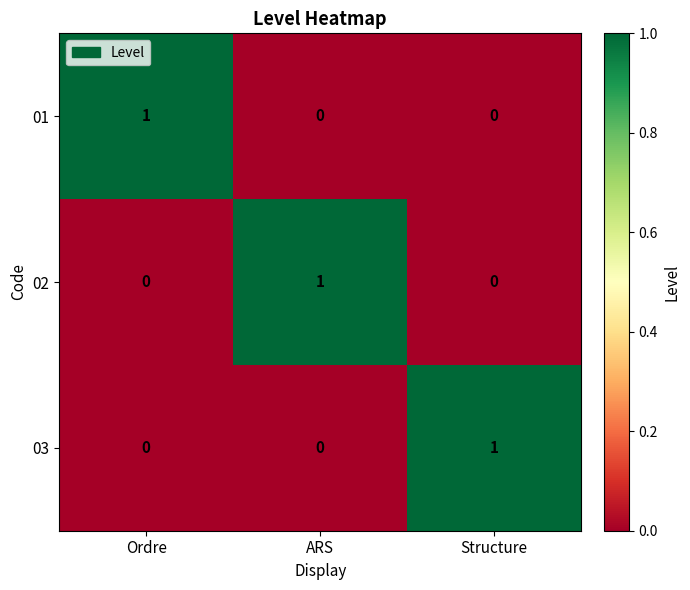

At which label does 01 reach its peak?

Ordre